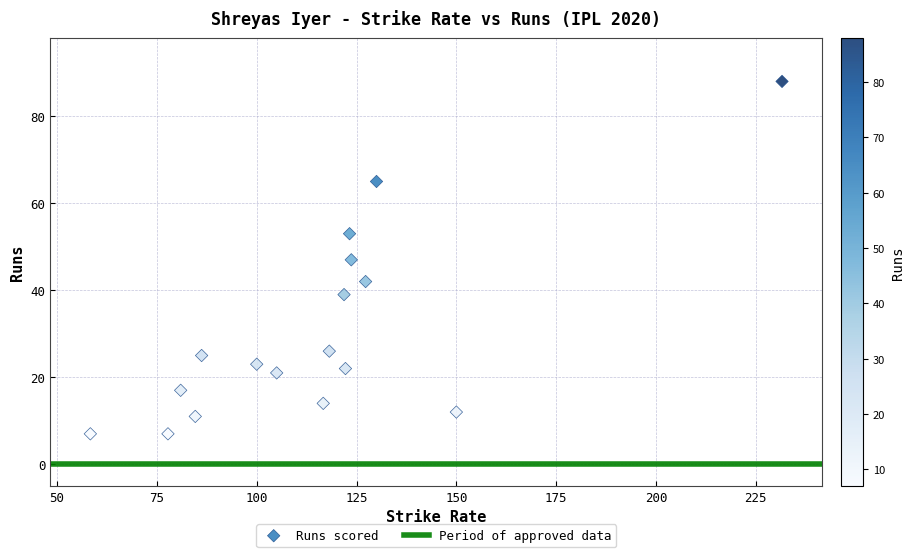

What is the range of Y values (max minus min)?

81